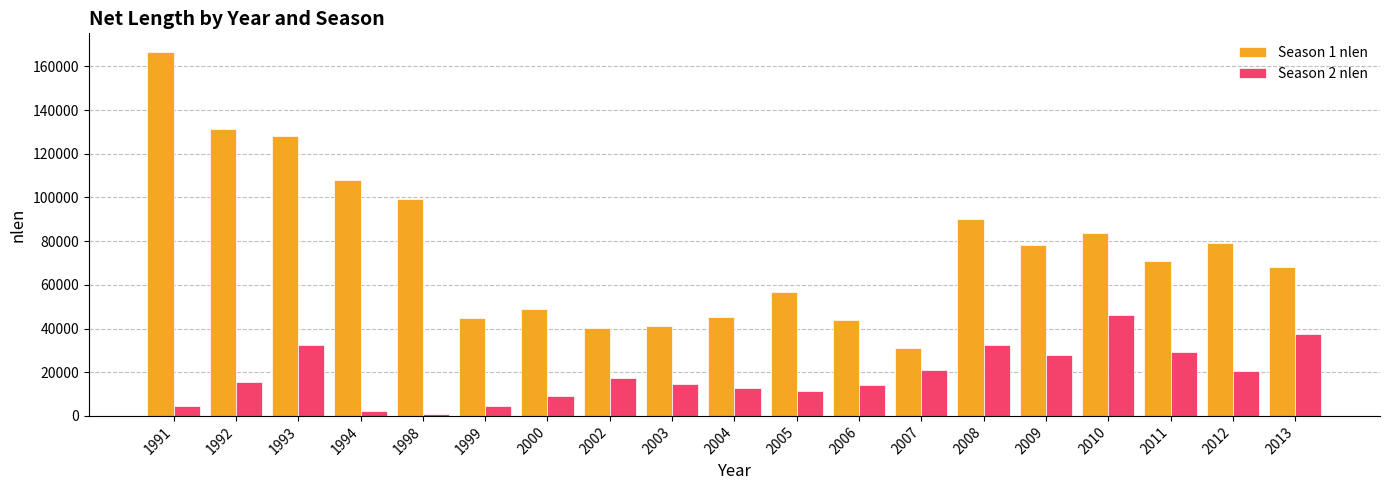

What is the highest value of the Season 2 nlen series?

46422